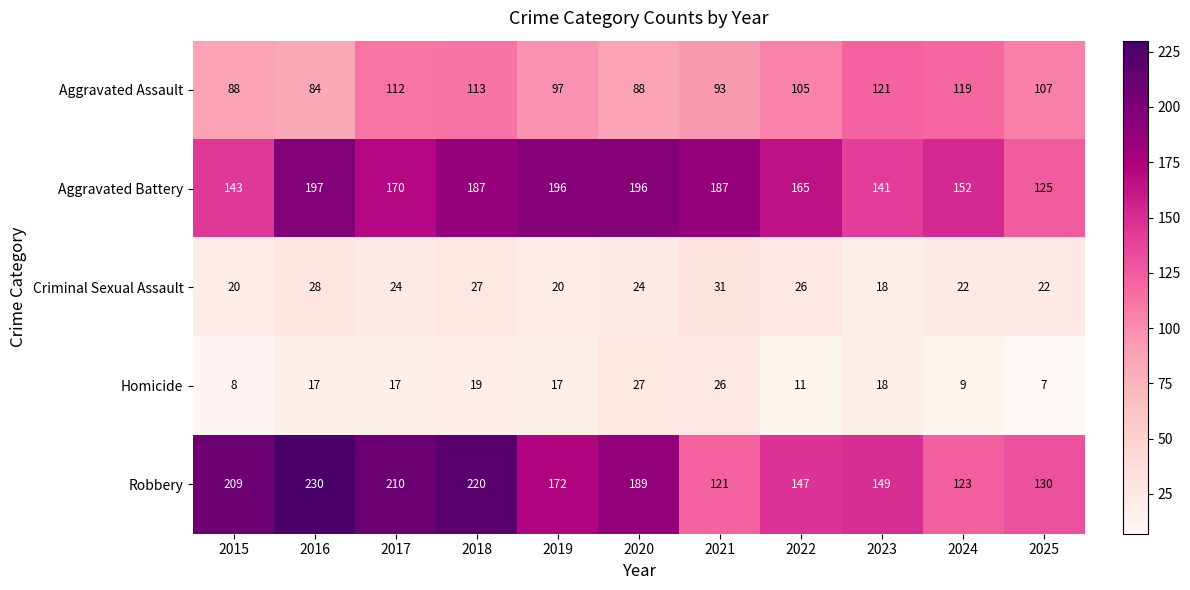

What is the spread (max minus min) of values at 2017?

193